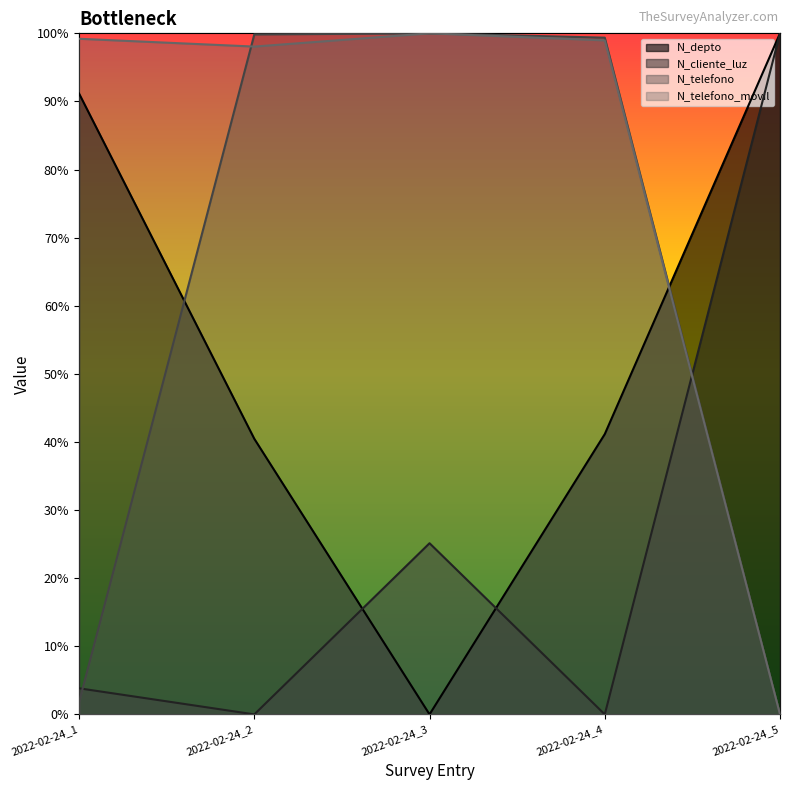

How many interior local peaks does the N_cliente_luz series have?

1